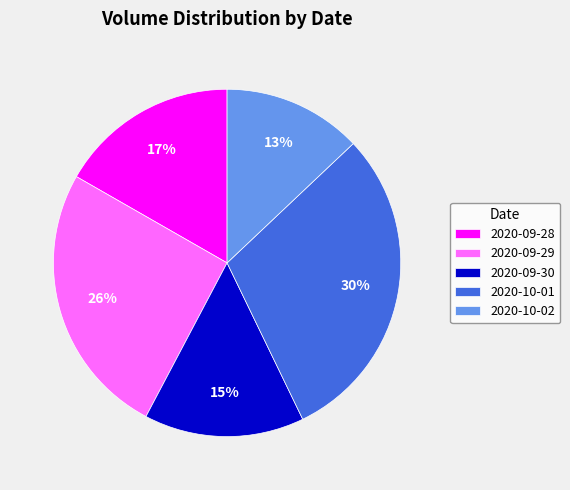

Rank the categories by value from highest to lowest.

2020-10-01, 2020-09-29, 2020-09-28, 2020-09-30, 2020-10-02